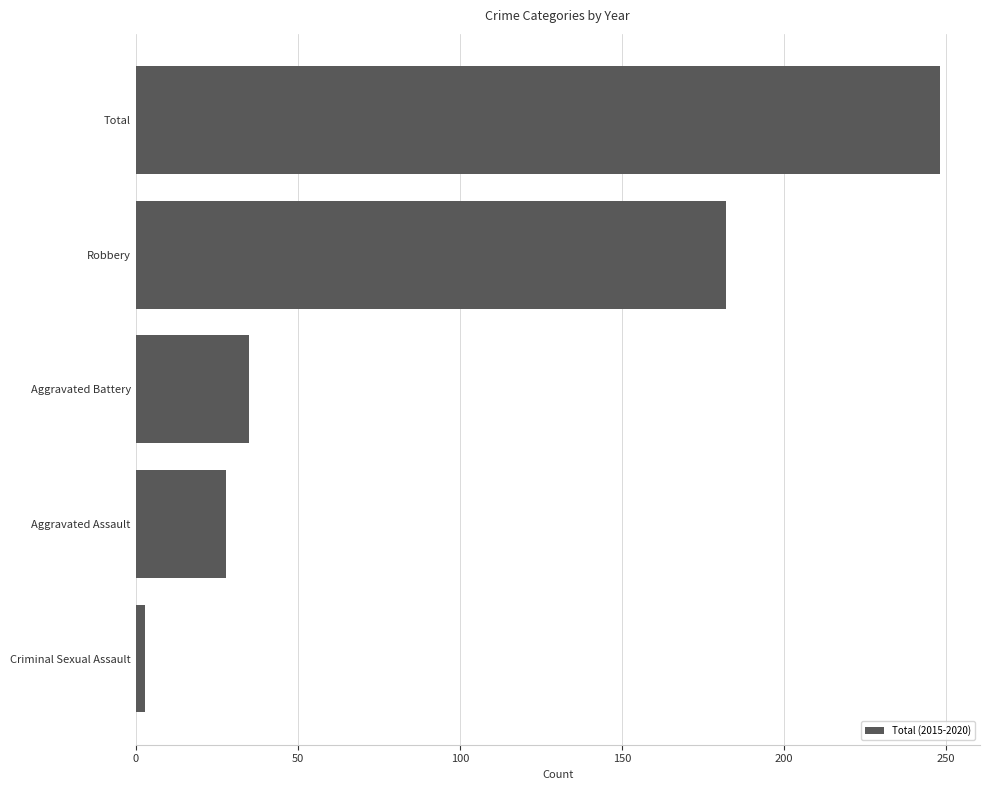

The chart shows a value of 300 at Robbery. True or false?

False